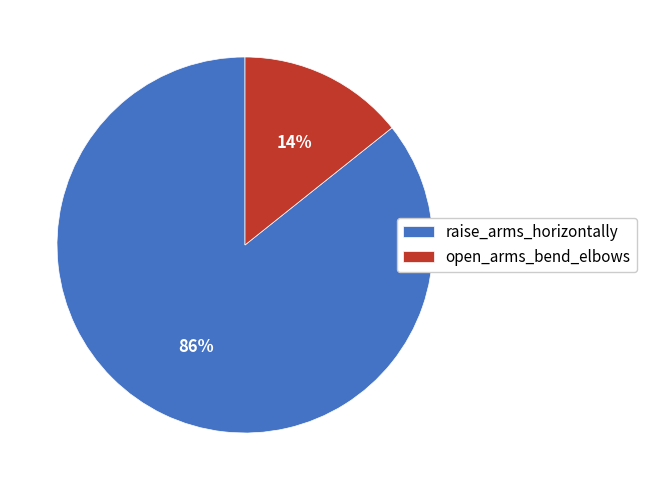

True or false: raise_arms_horizontally accounts for 74% of the total.

False